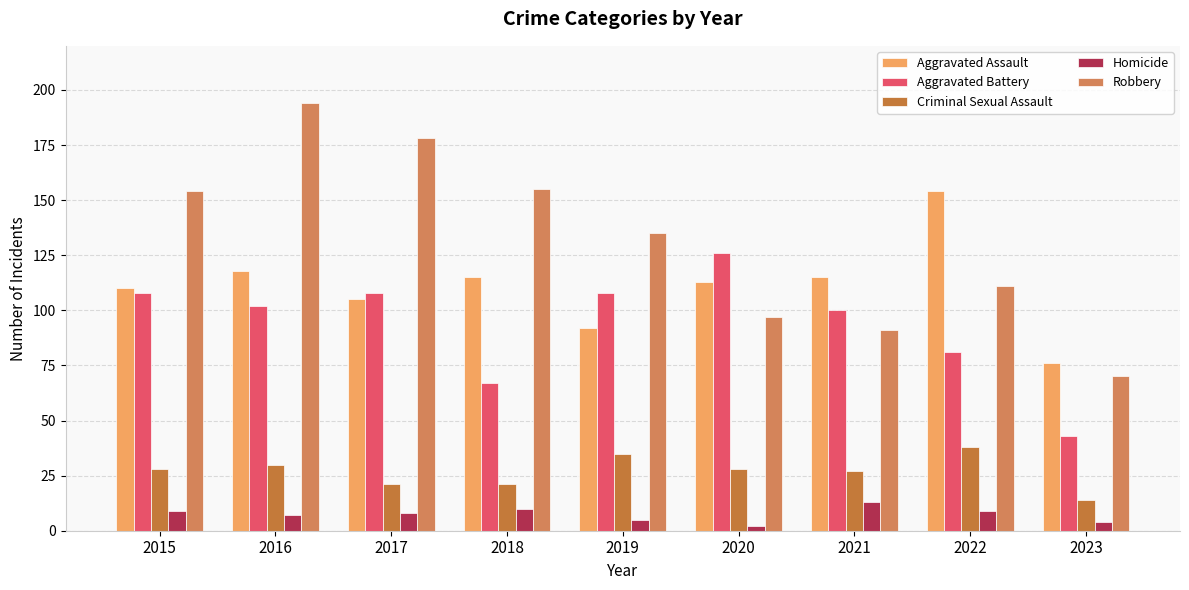

What is the spread (max minus min) of values at 2020?

124